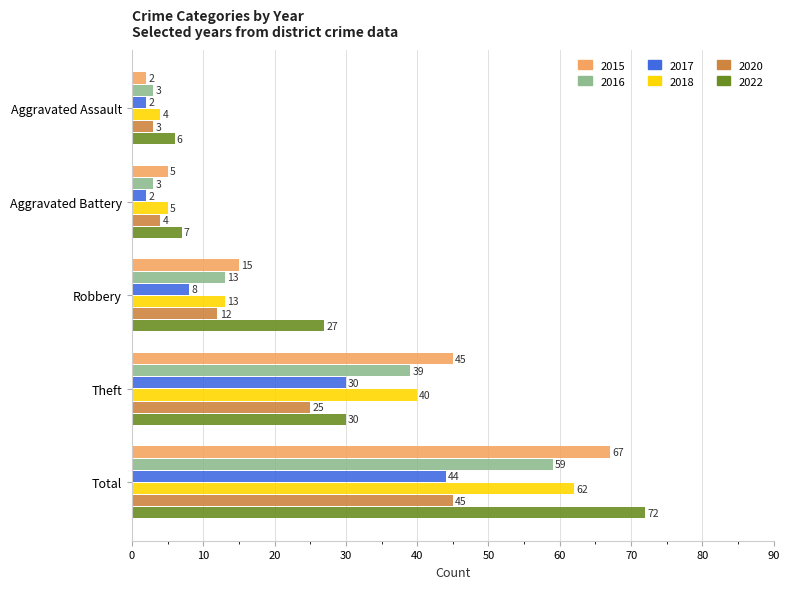

True or false: 2015 has a value of 15 at Robbery.

True